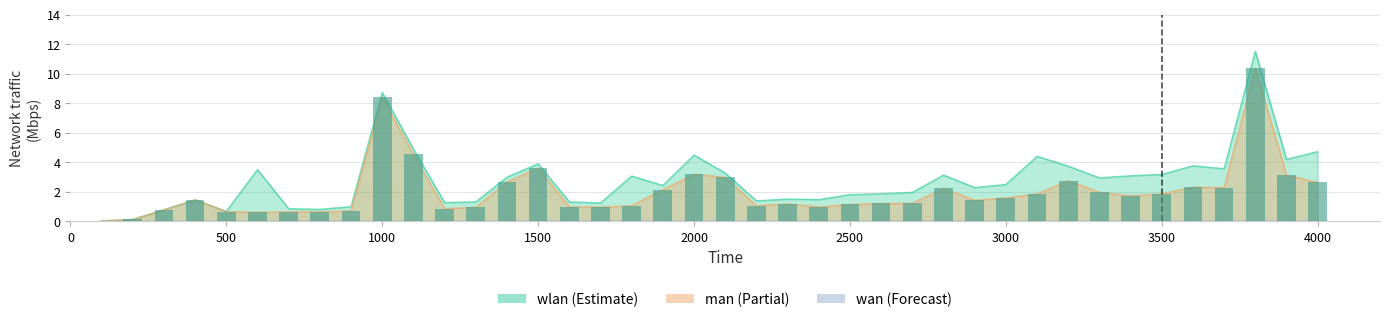

How many bars are there in each group?

2